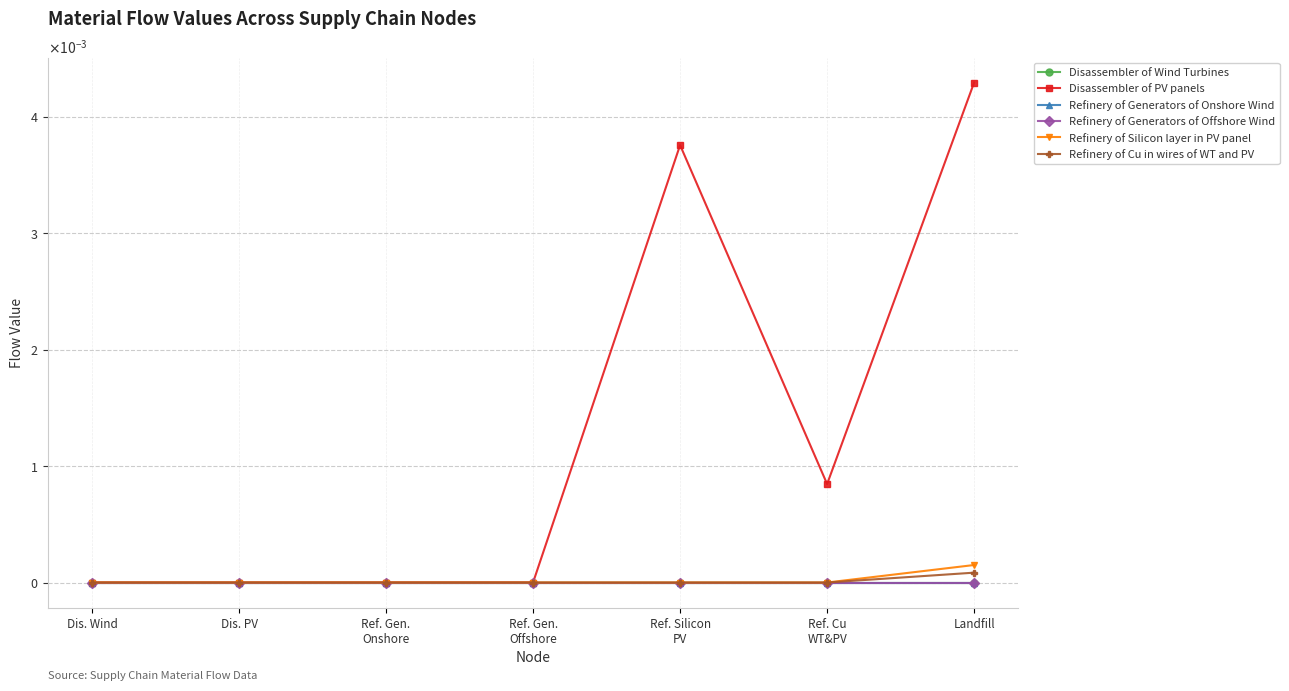

Does the chart display data point markers on the line(s)?

Yes